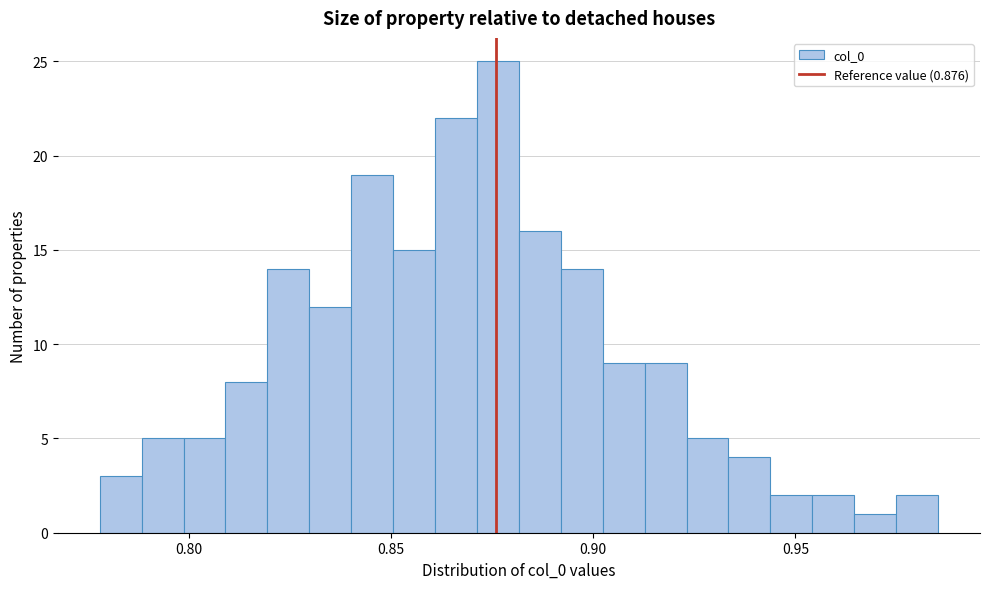

Read against the x-axis, roughly where is the centre of the tallest bar?

0.875